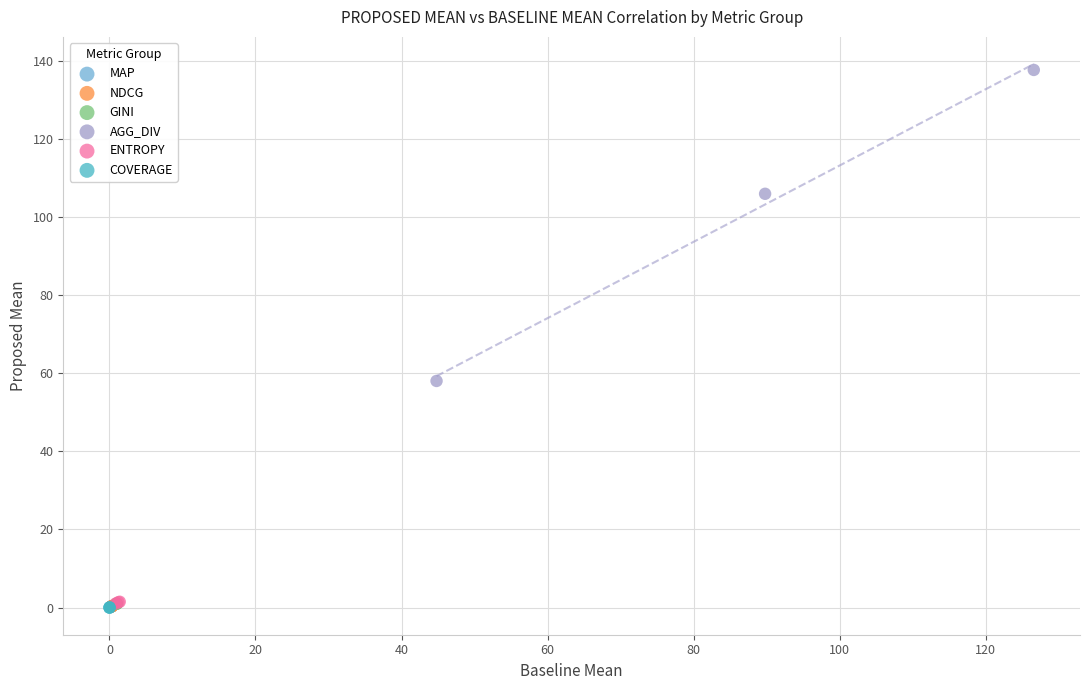

Which series contains the highest Y value?

AGG_DIV